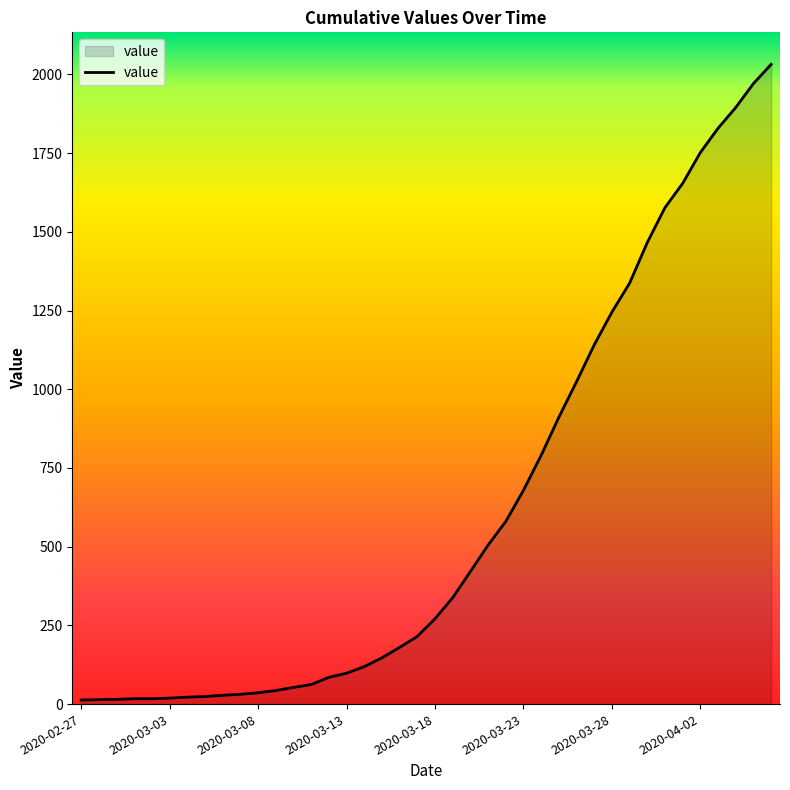

Does the chart display data point markers on the line(s)?

No